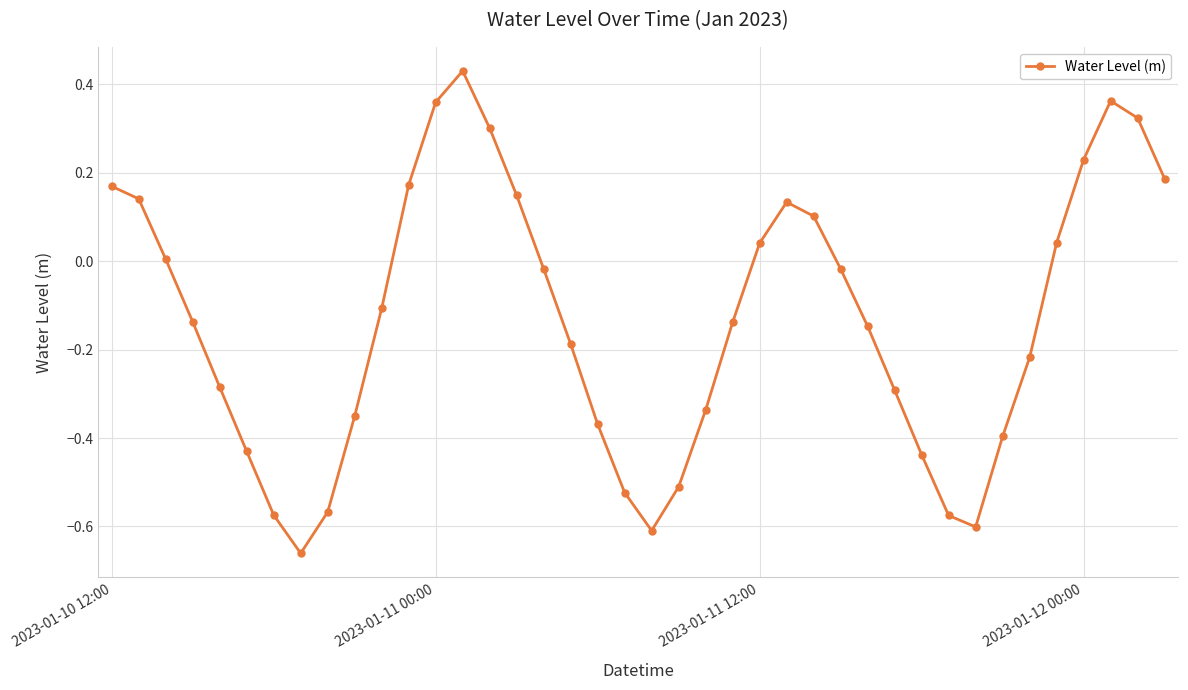

True or false: the data has more than 1 interior local peaks.

True